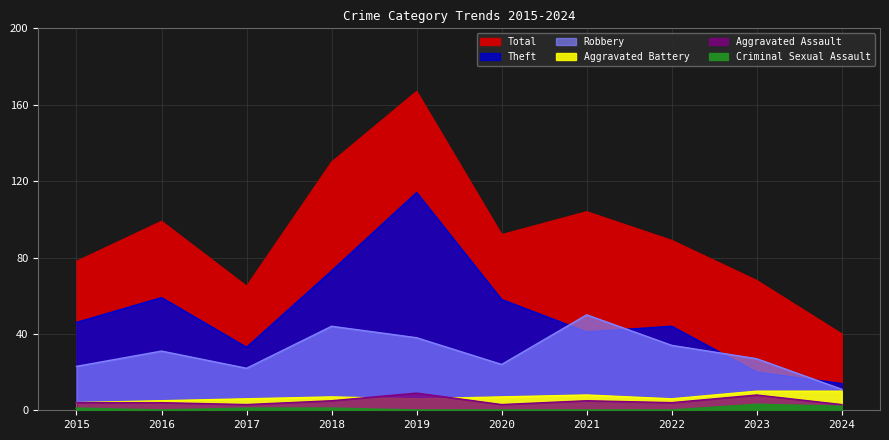

What is the difference between the second highest and minimum values in the Theft series?

59